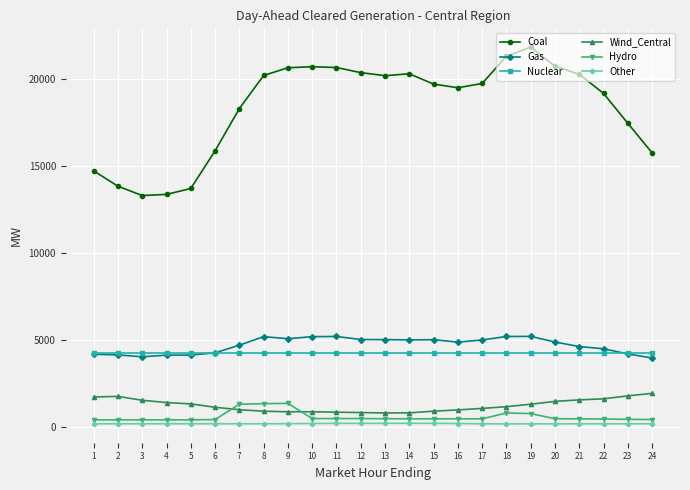

The value of Nuclear at 1 is 6215.8. True or false?

False